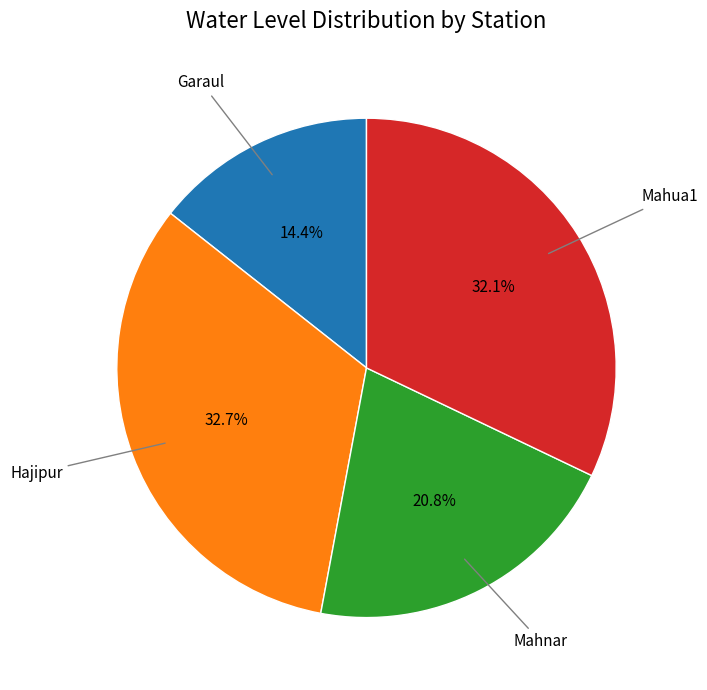

How many slices are in this pie chart?

4